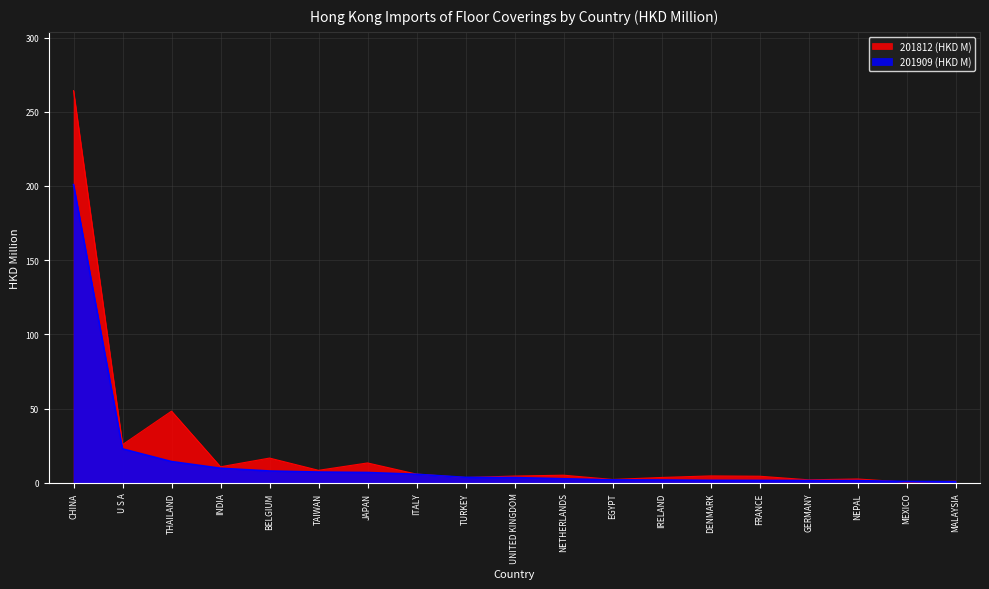

What is the total value across all series at EGYPT?

4.1